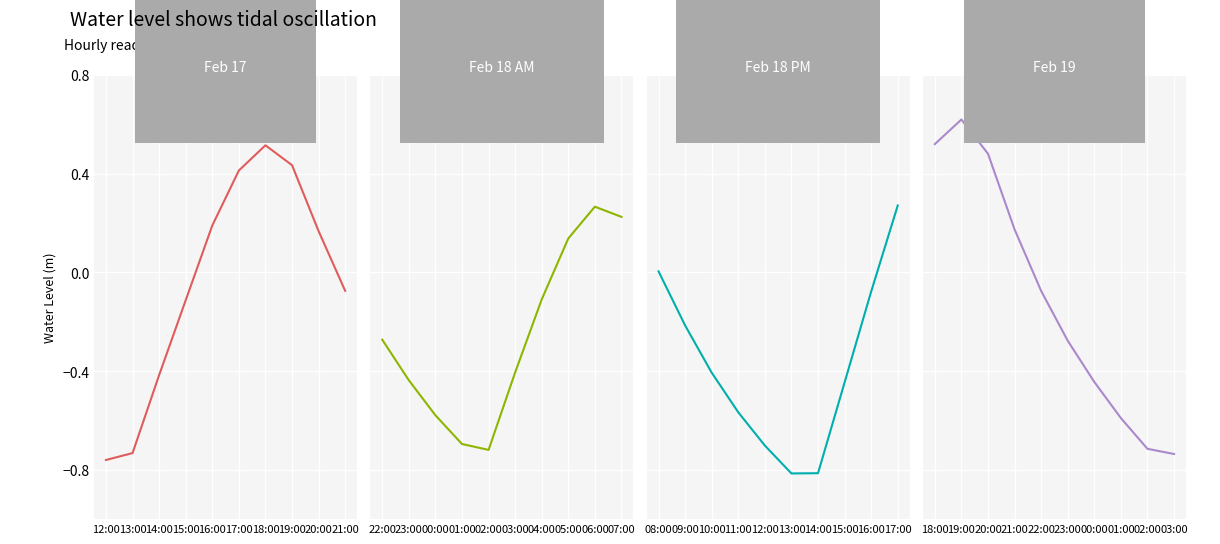

What is the difference between the second highest and minimum values?

1.3